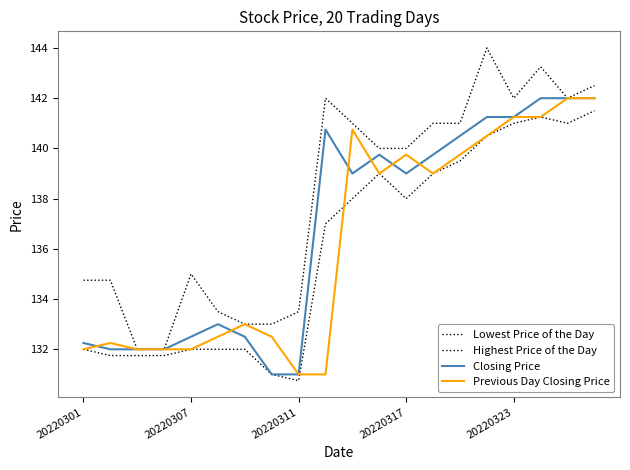

Does the chart have visible grid lines?

No